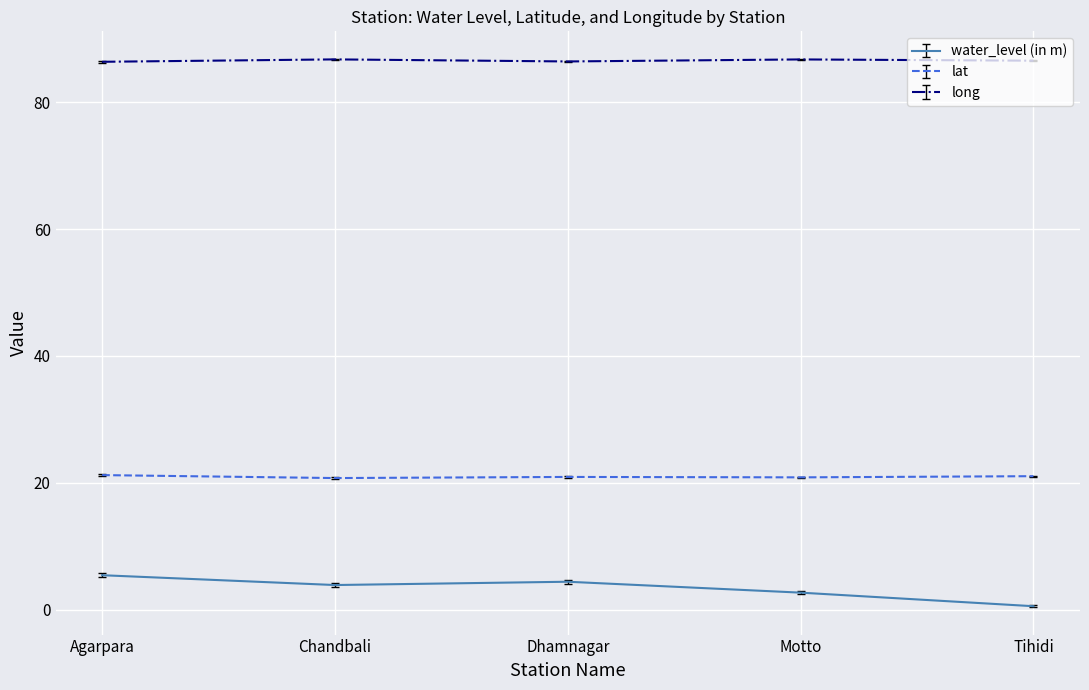

Which series has the largest range (max minus min)?

water_level (in m)